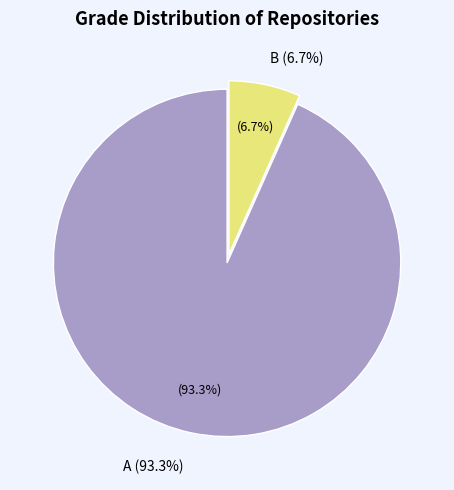

What percentage is the B slice, to the nearest percent?

7%